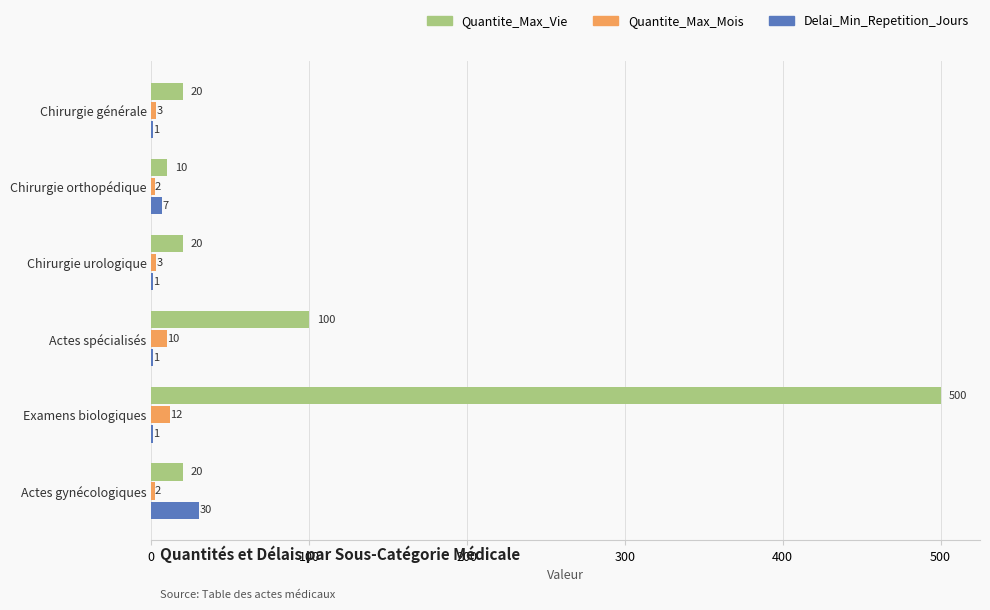

At which category is the sum across all series the highest?

Examens biologiques